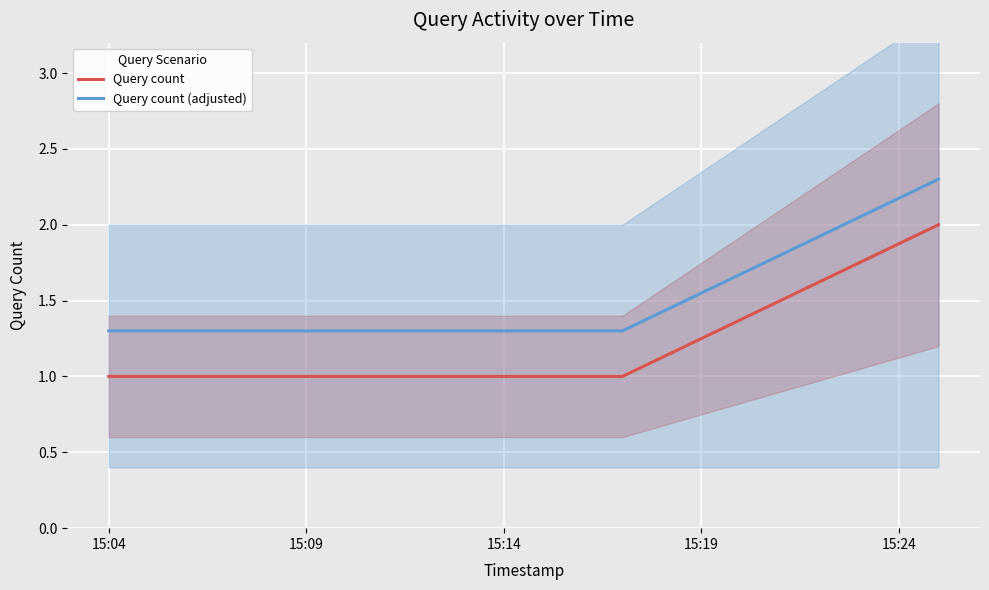

True or false: Query count and Query count (adjusted) intersect in this chart.

False